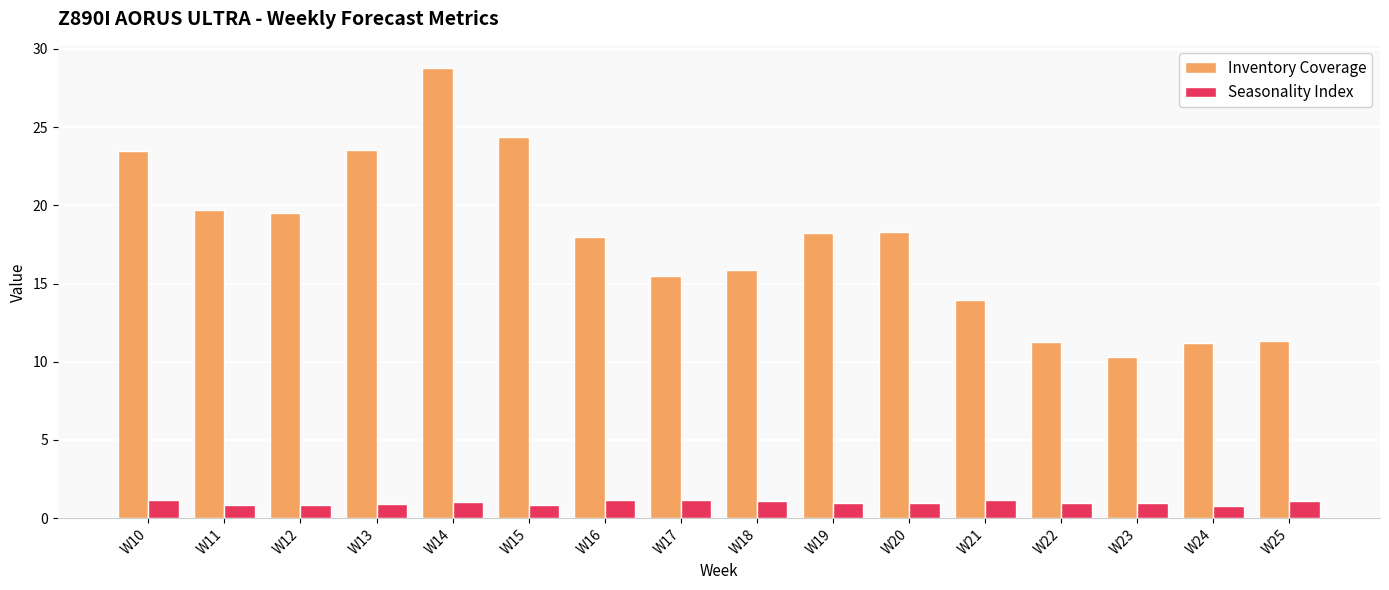

What is the value of the Inventory Coverage bar at the 11th from the left?

18.3